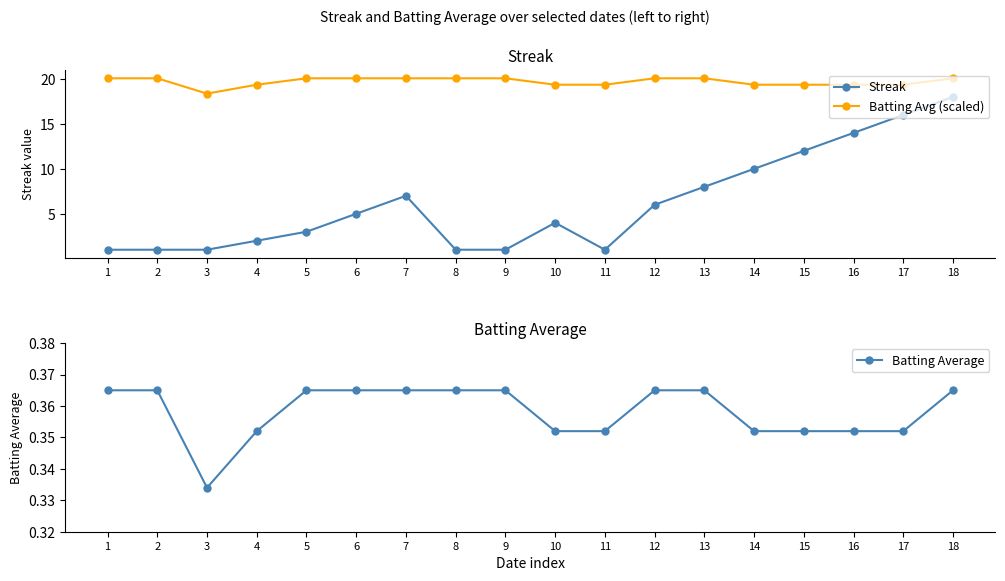

What is the difference between the maximum and minimum values in the Batting Avg (scaled) series?

1.7